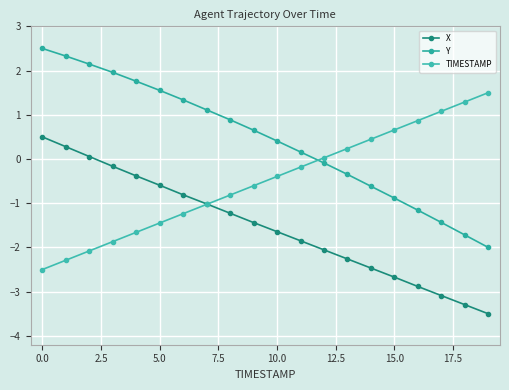

Does the chart have visible grid lines?

Yes